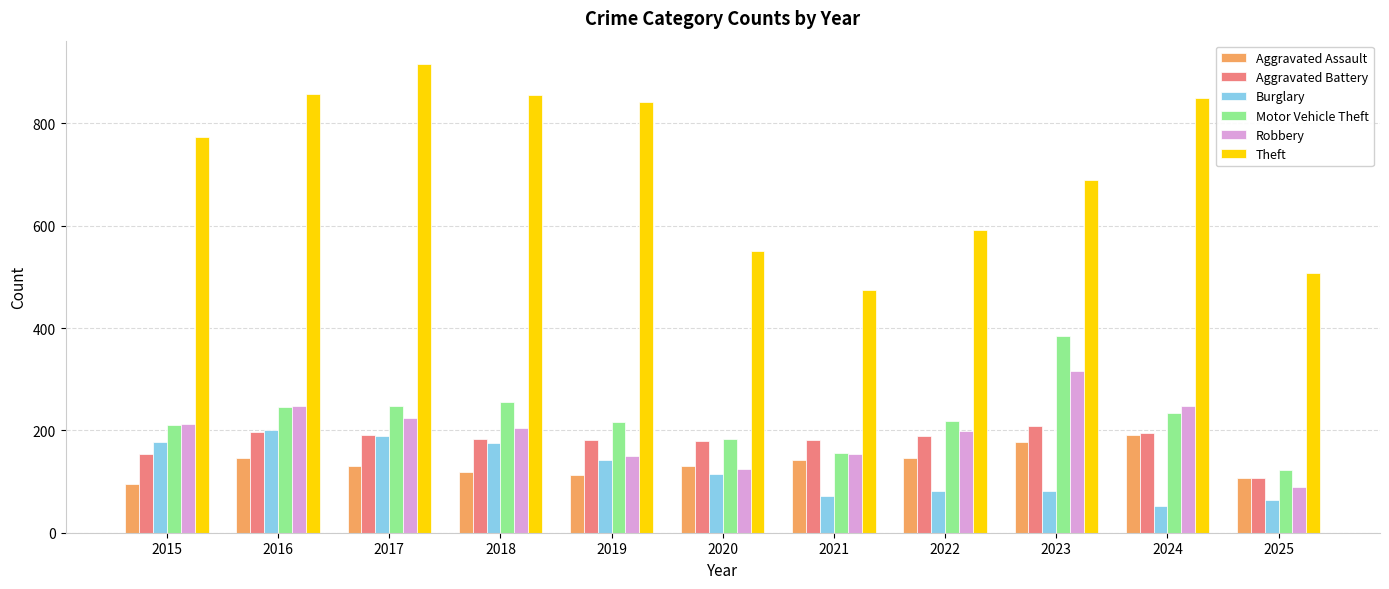

What is the minimum value shown in the chart?

52